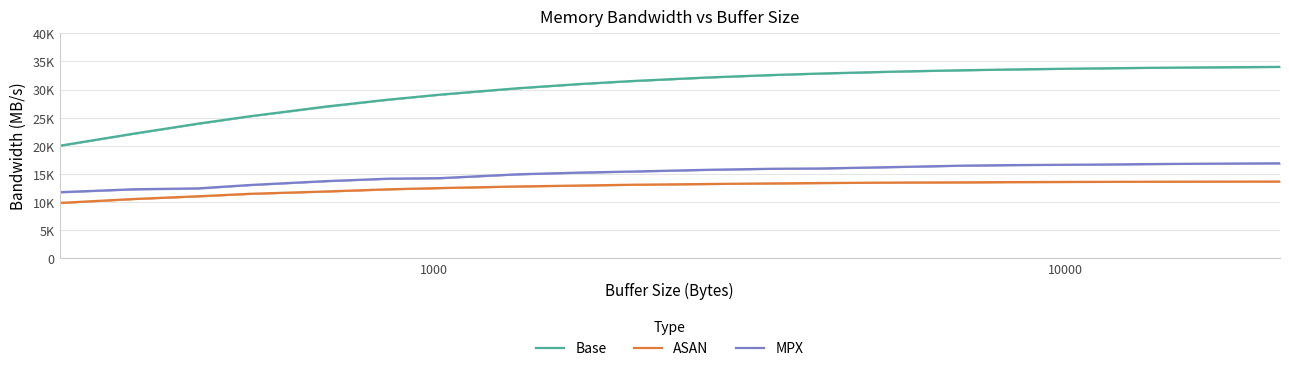

True or false: MPX and ASAN cross at least once.

False